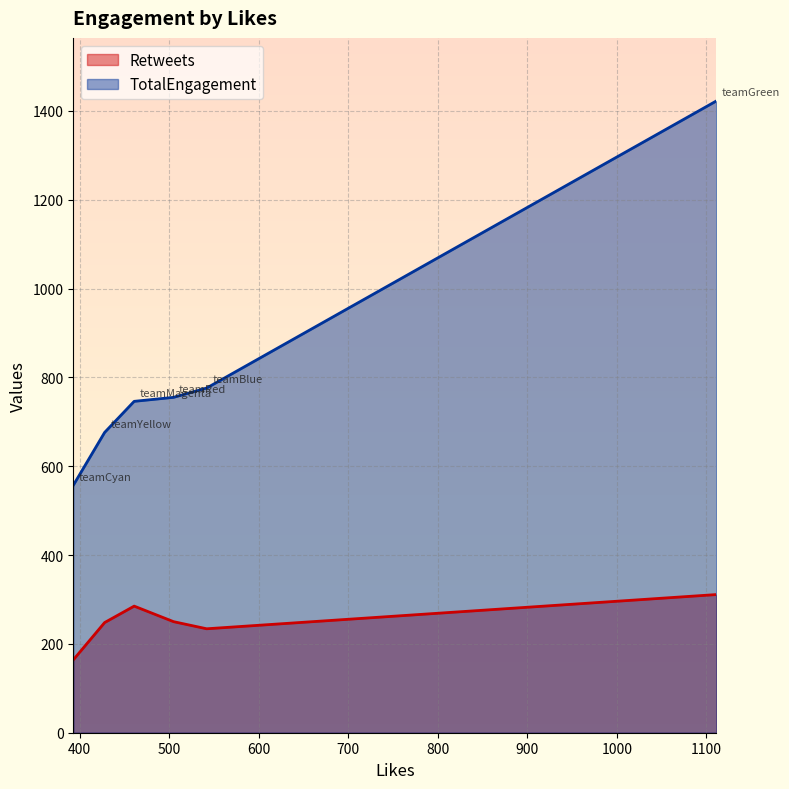

What is the spread (max minus min) of values at teamGreen?

1111